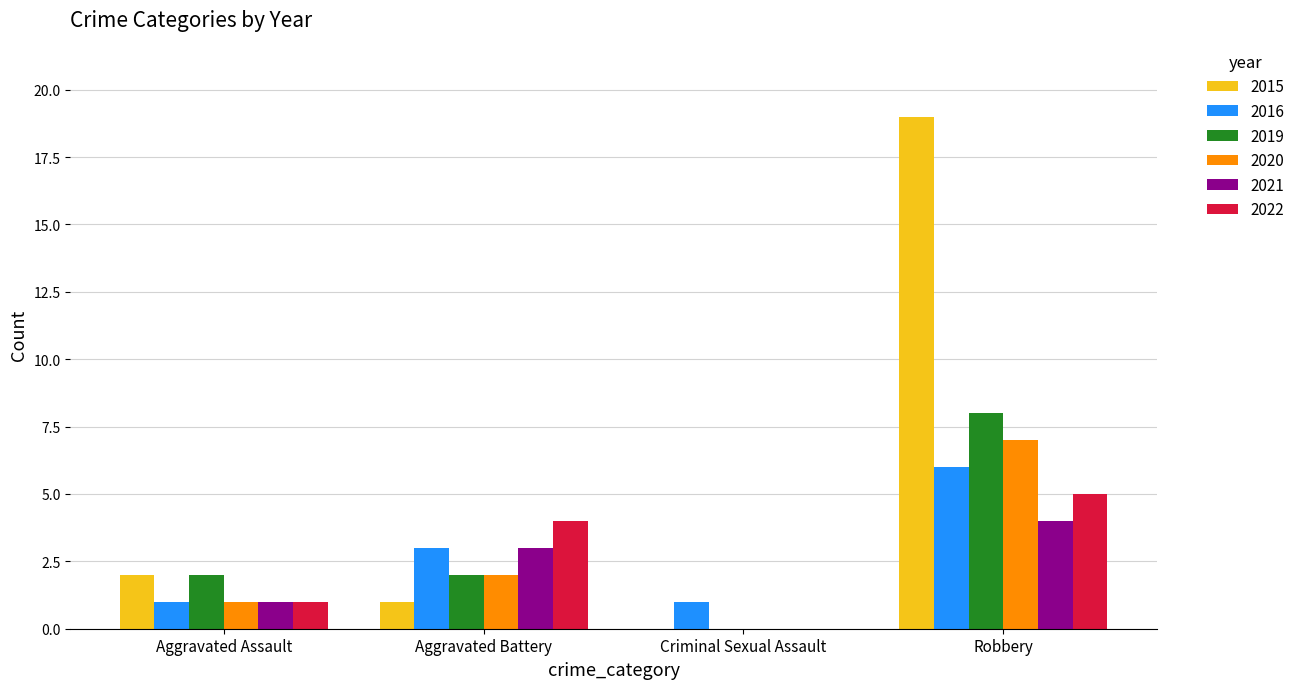

At which category does the chart reach its peak across all series?

Robbery